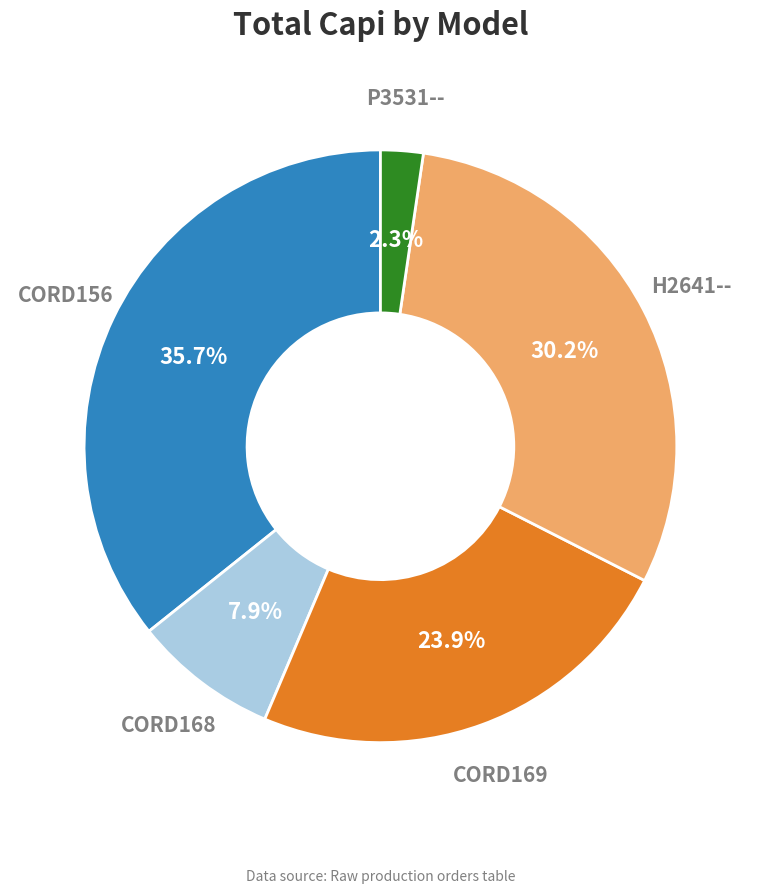

How many slices are in this pie chart?

5